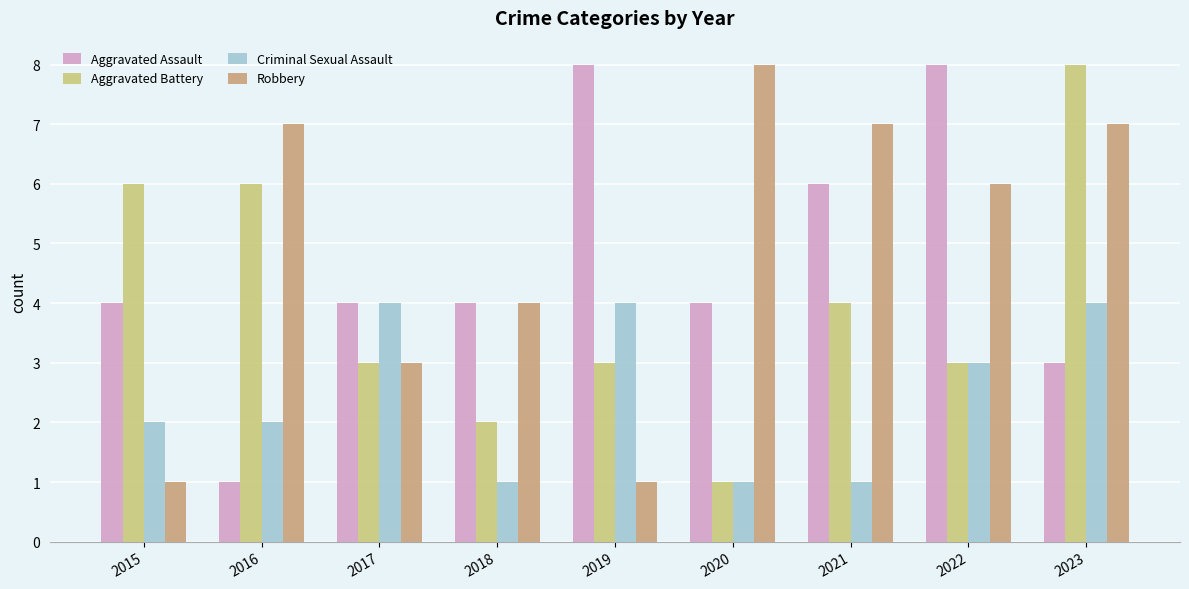

How many groups of bars are there?

9